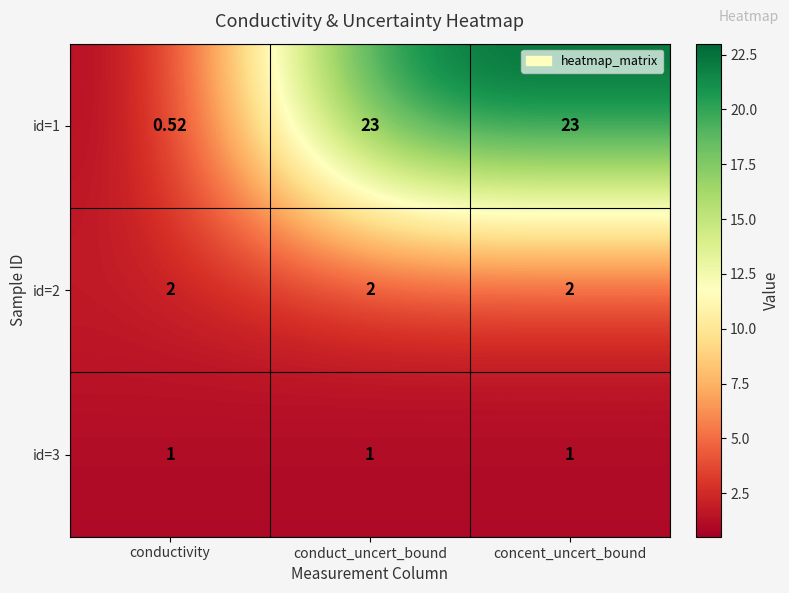

Which series has the largest range (max minus min)?

id=1